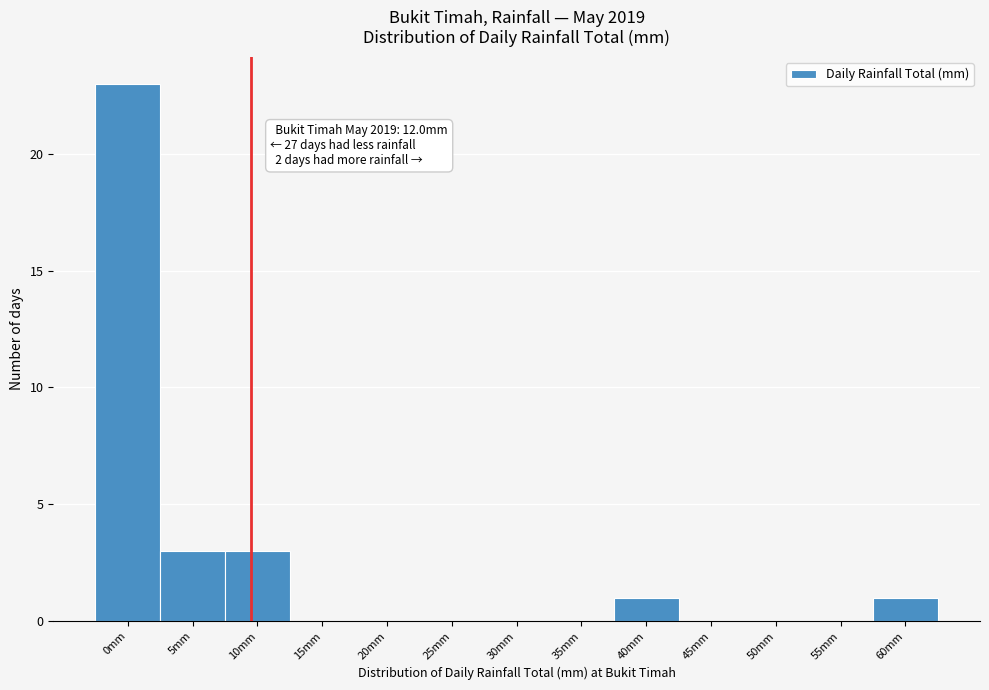

What is the change in value from 25mm to 40mm?

+1